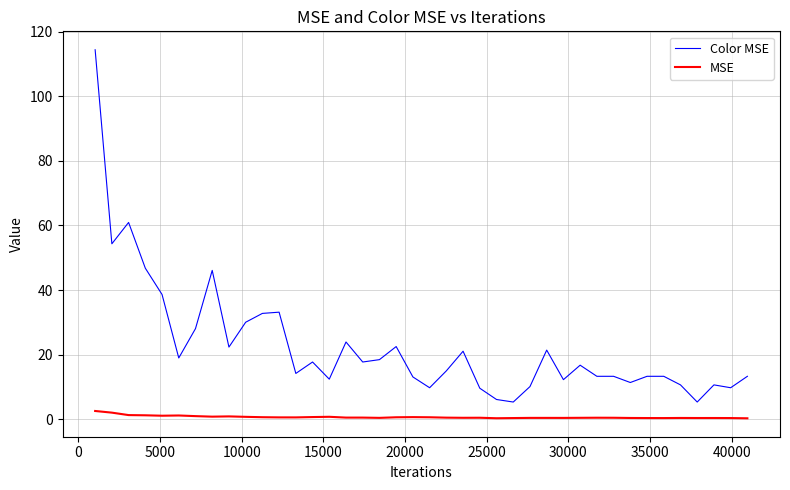

List the series in order of their overall mean, lowest first.

MSE, Color MSE